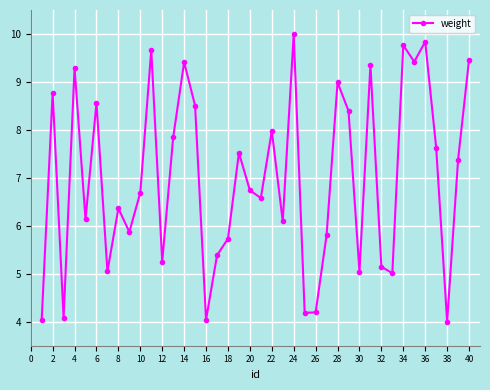

What is the minimum value shown in the chart?

4.0